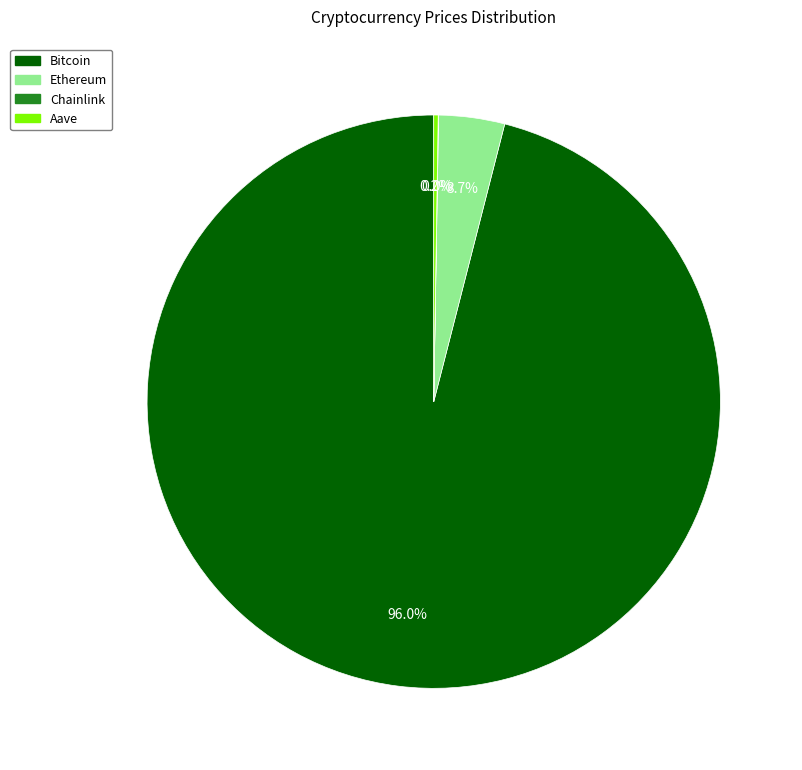

What is the largest slice in the pie chart?

Bitcoin